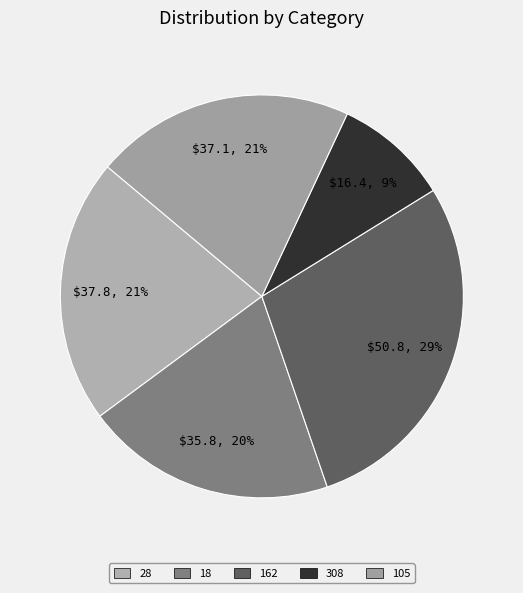

Is there any slice that represents more than half of the pie?

No